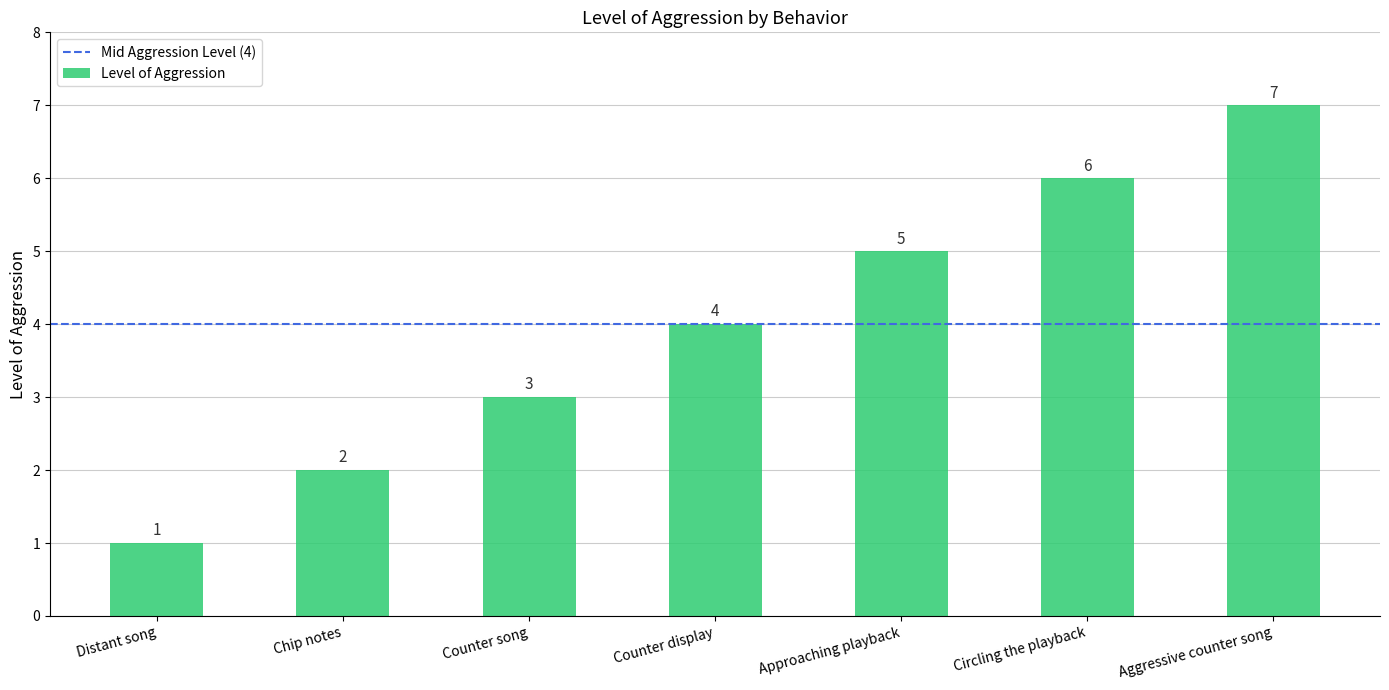

Which label corresponds to the smallest value in the chart?

Distant song